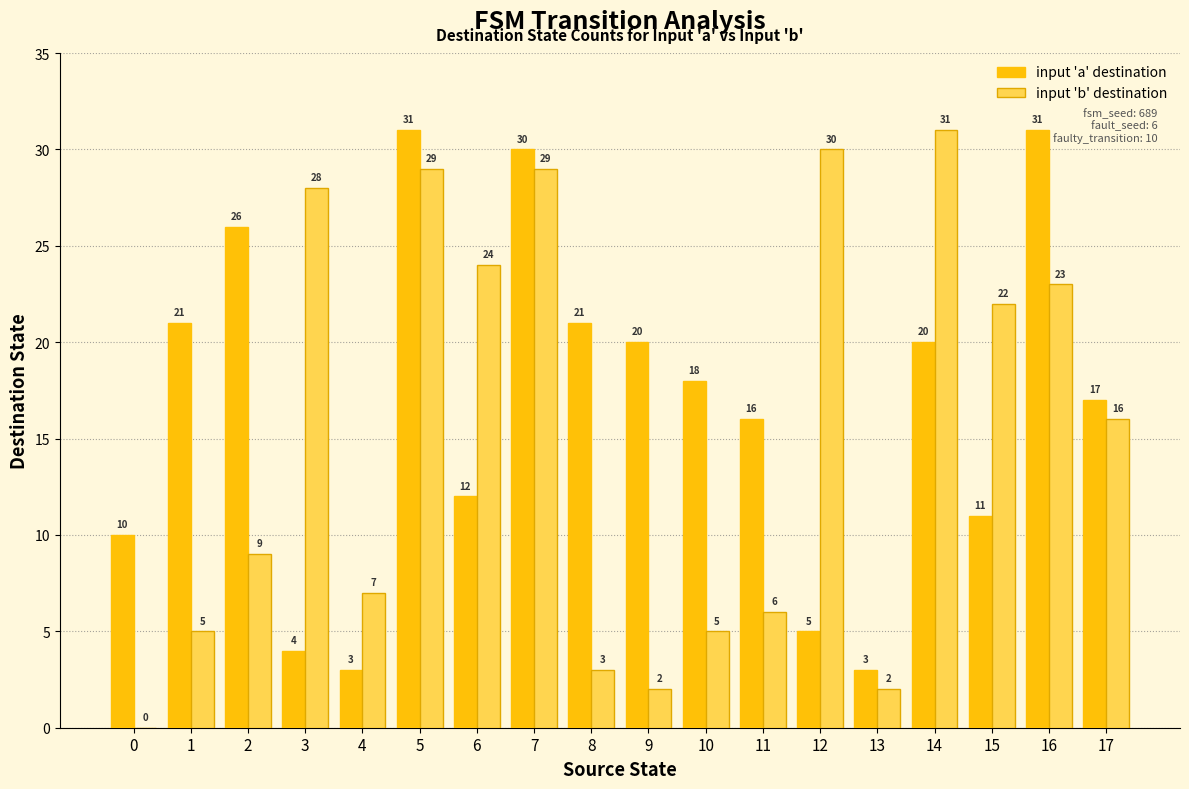

What is the total value across all series at 10?

23